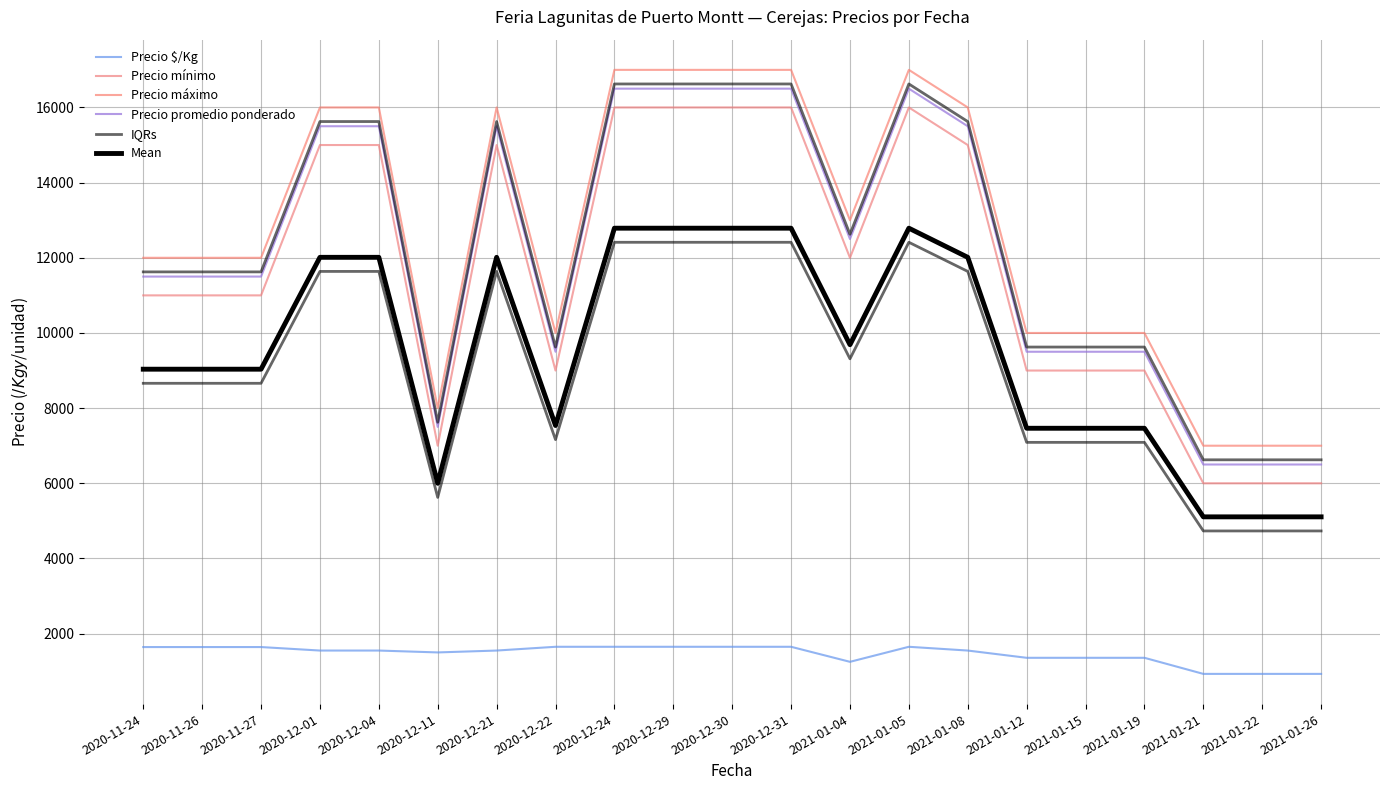

What is the greatest value displayed?

17000.0